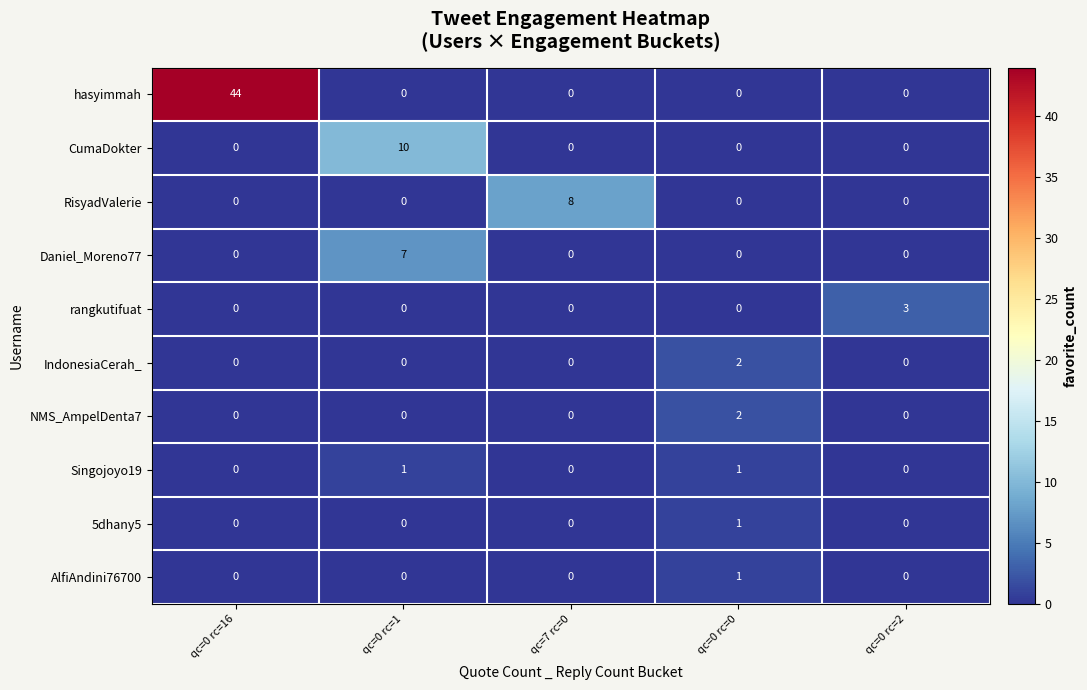

Count the number of data series in this chart.

10